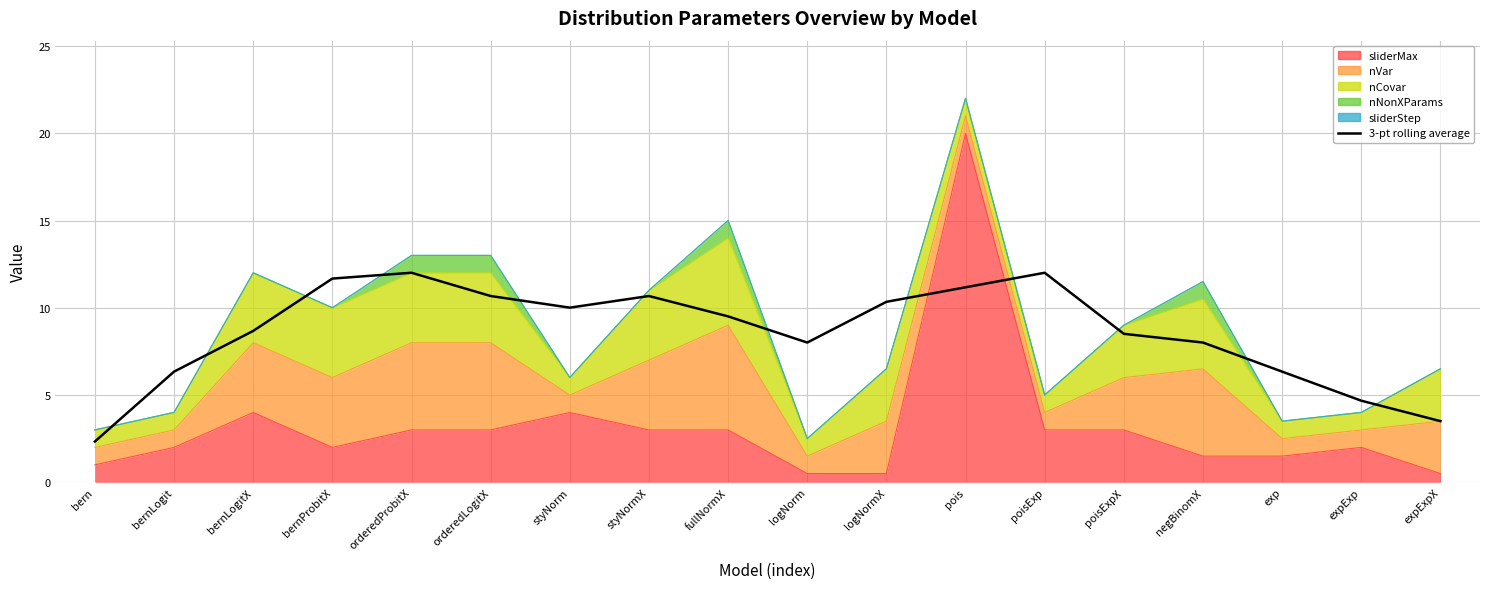

How many data points are above 9?

9